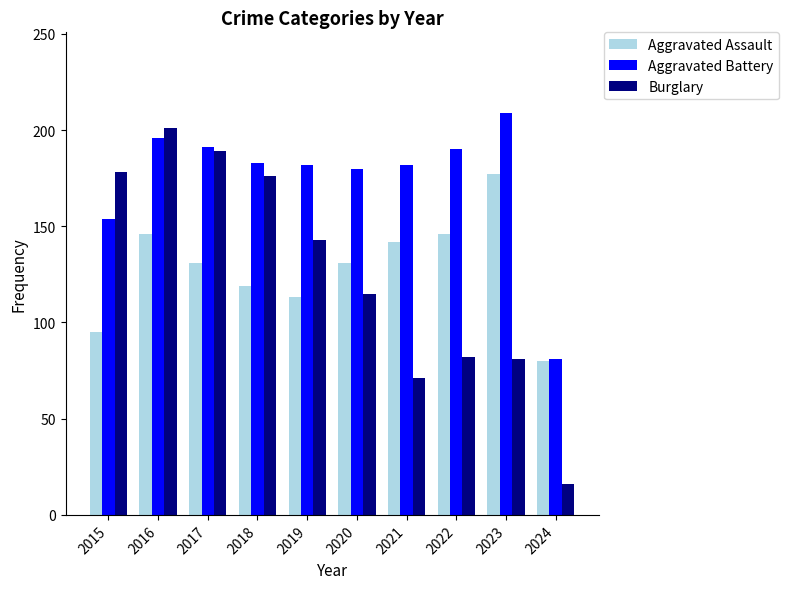

Rank the series by their maximum value, from lowest to highest.

Aggravated Assault, Burglary, Aggravated Battery